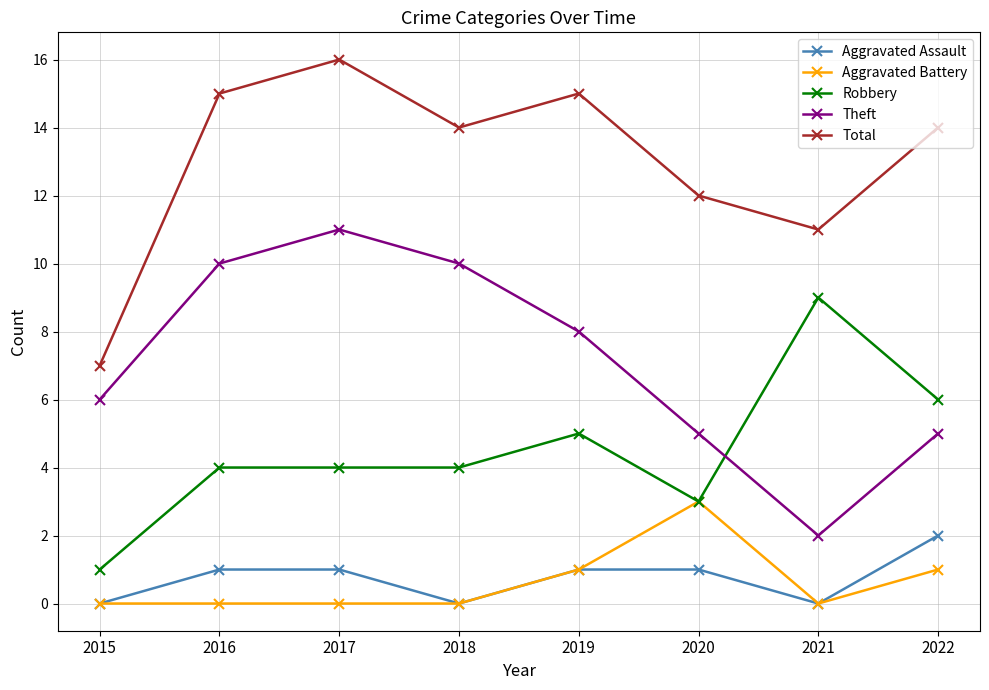

The Robbery series shows 6 at 2022. True or false?

True